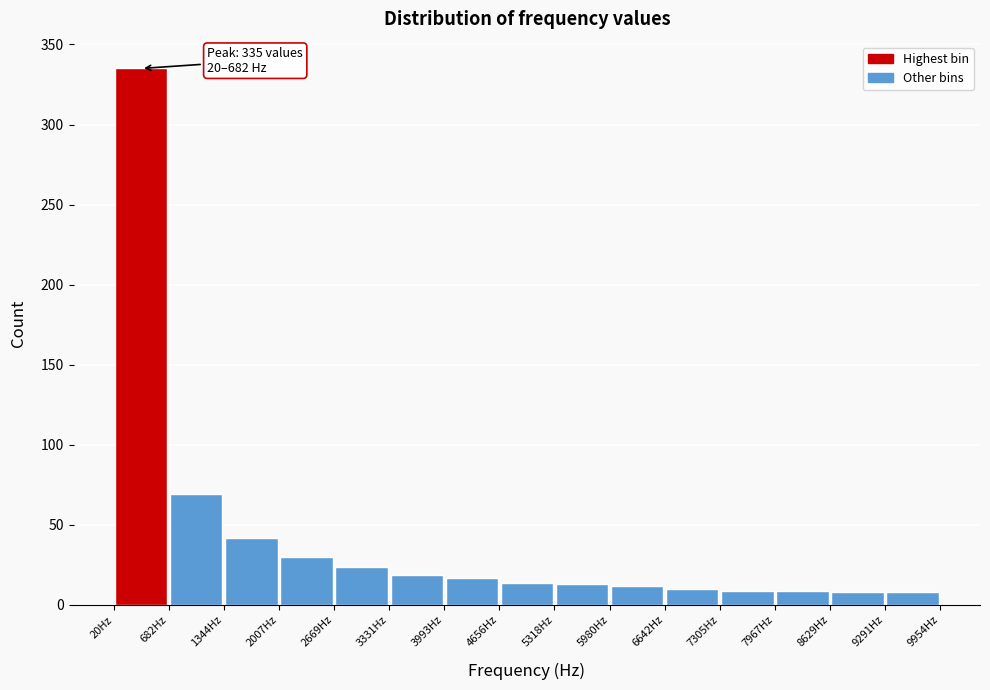

Which range on the x-axis has the tallest bar?

0 to 700